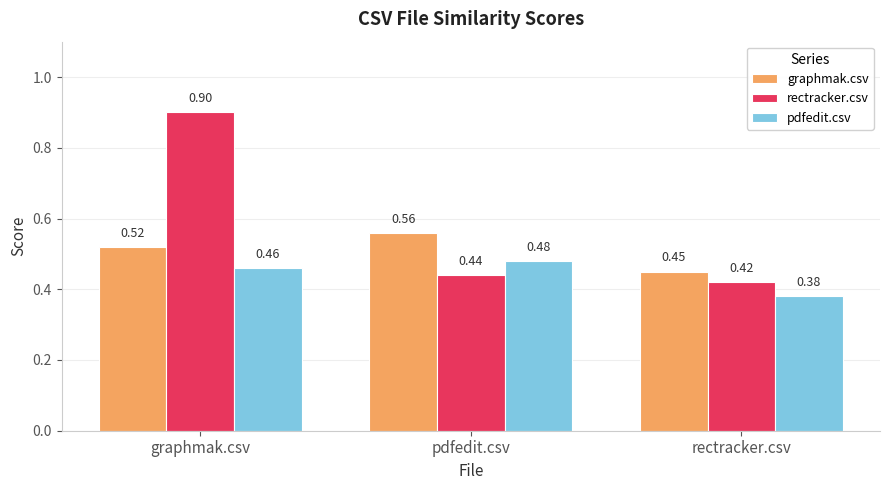

Count the pdfedit.csv values in the range 0 to 1.

3